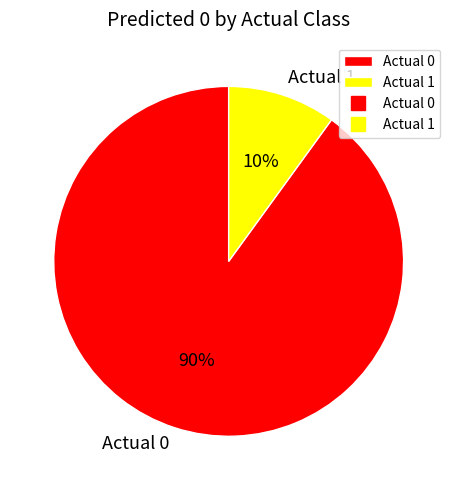

Which category has the biggest portion of the pie?

Actual 0